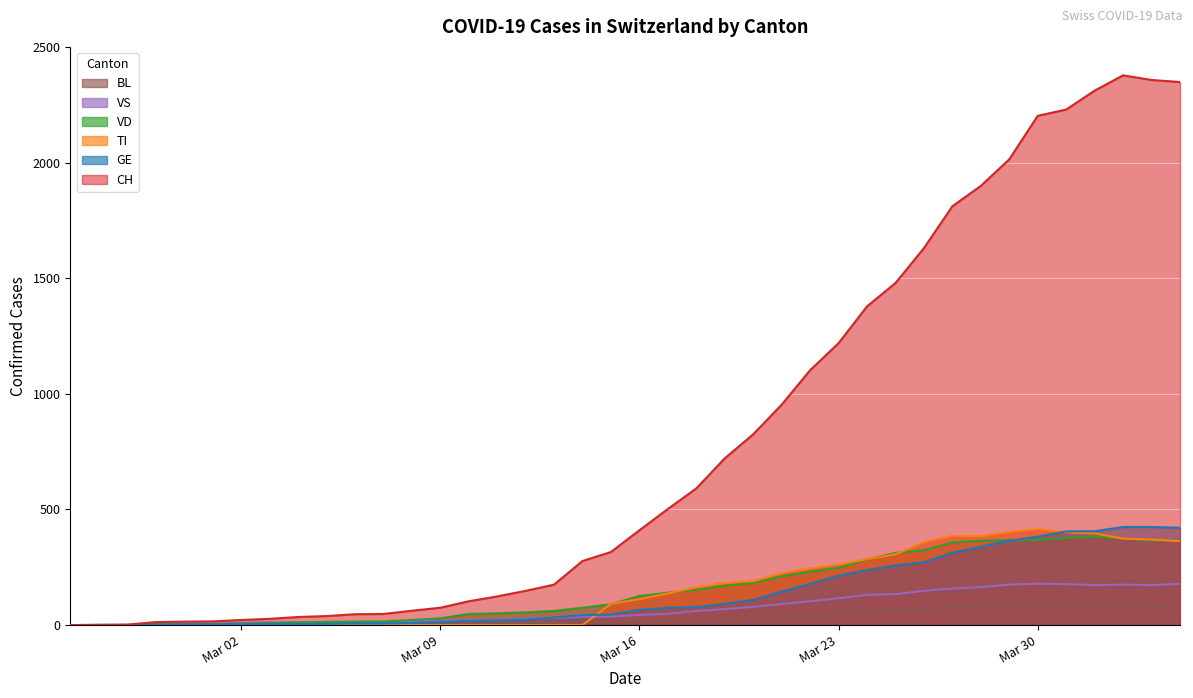

Which series has the largest range (max minus min)?

CH